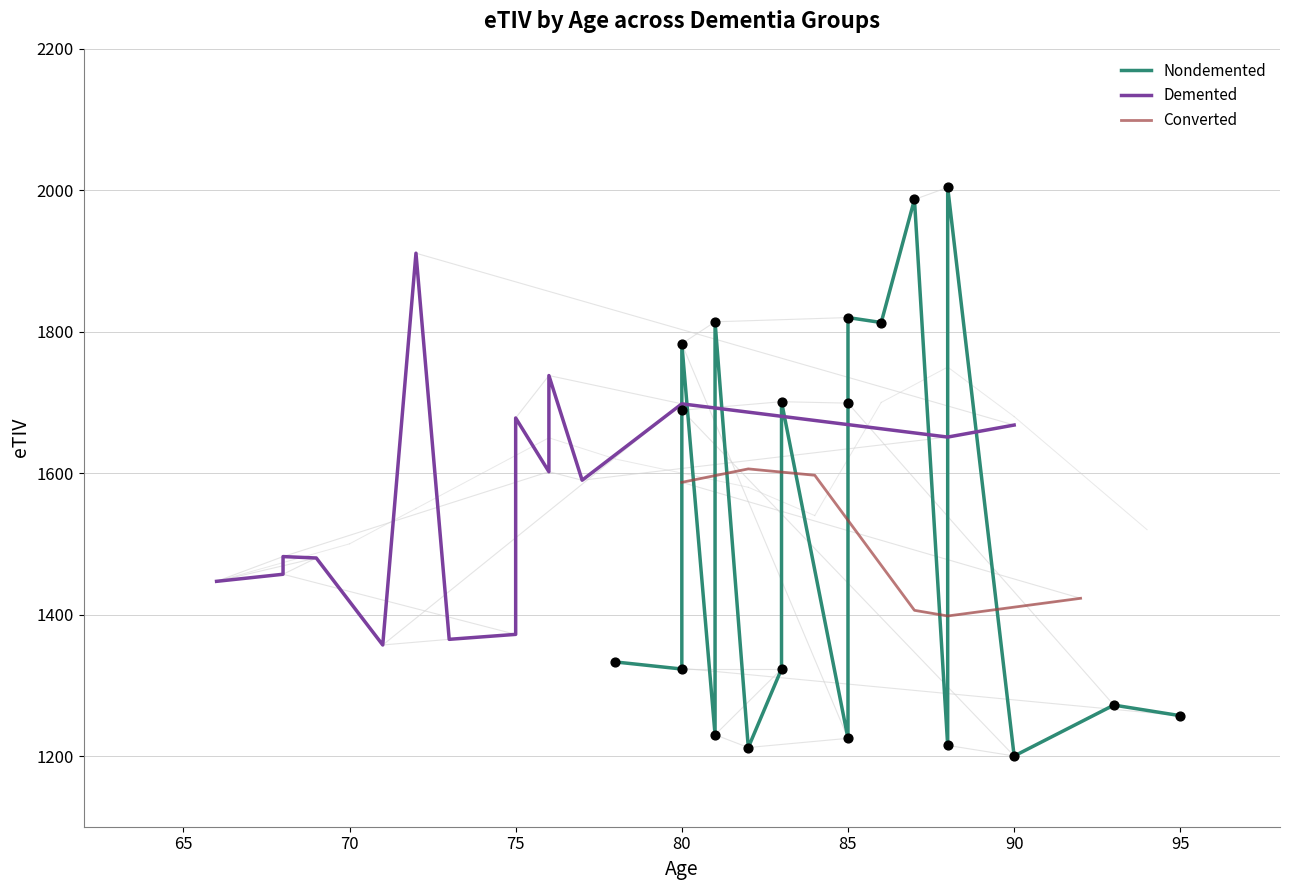

What is the minimum value for Converted?

1398